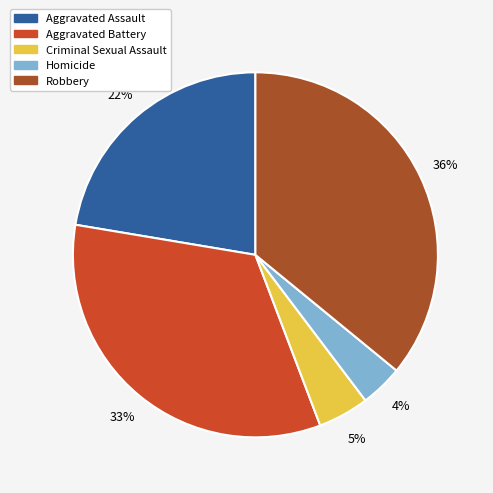

Rank the categories by value from highest to lowest.

Robbery, Aggravated Battery, Aggravated Assault, Criminal Sexual Assault, Homicide